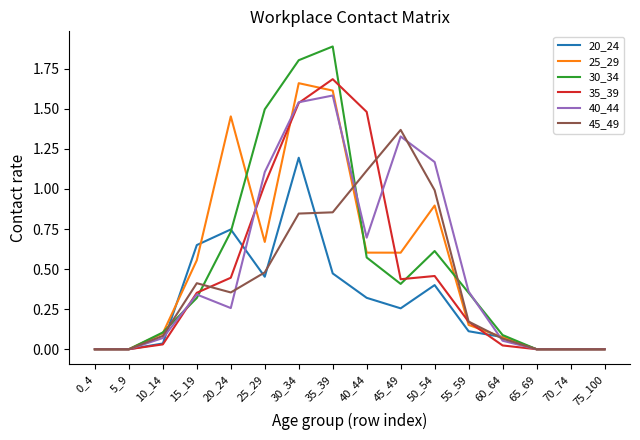

What is the maximum value shown in the chart?

1.9